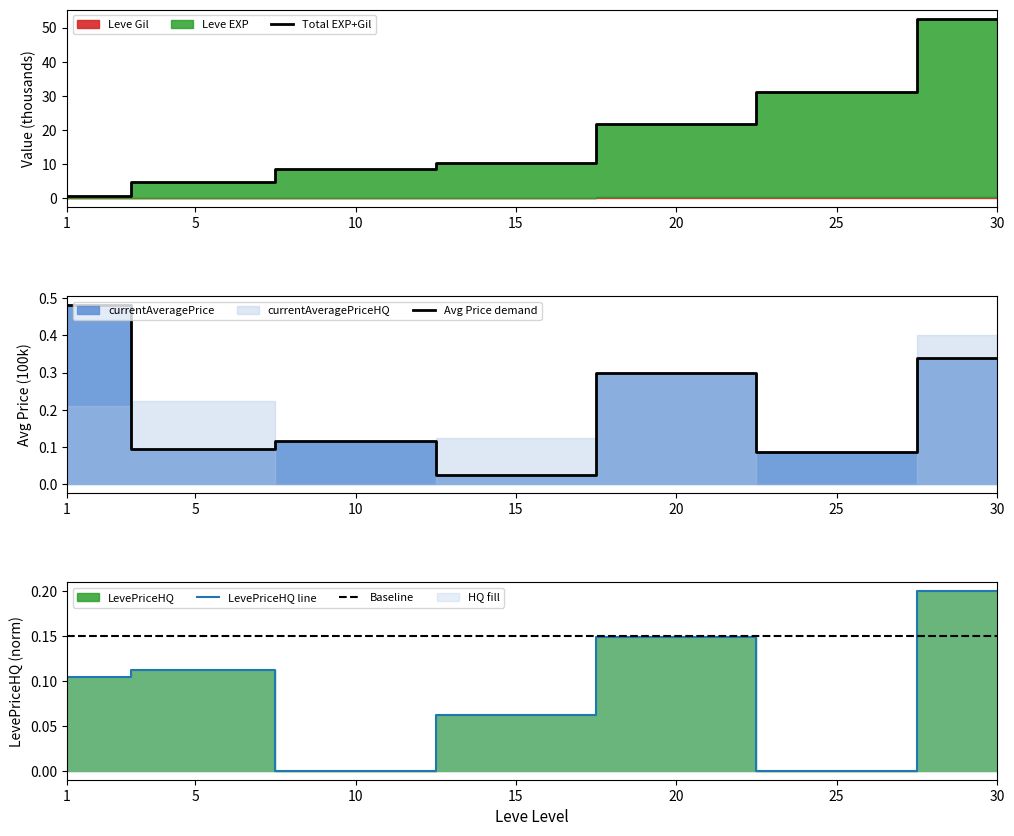

At which category is the sum across all series the highest?

30